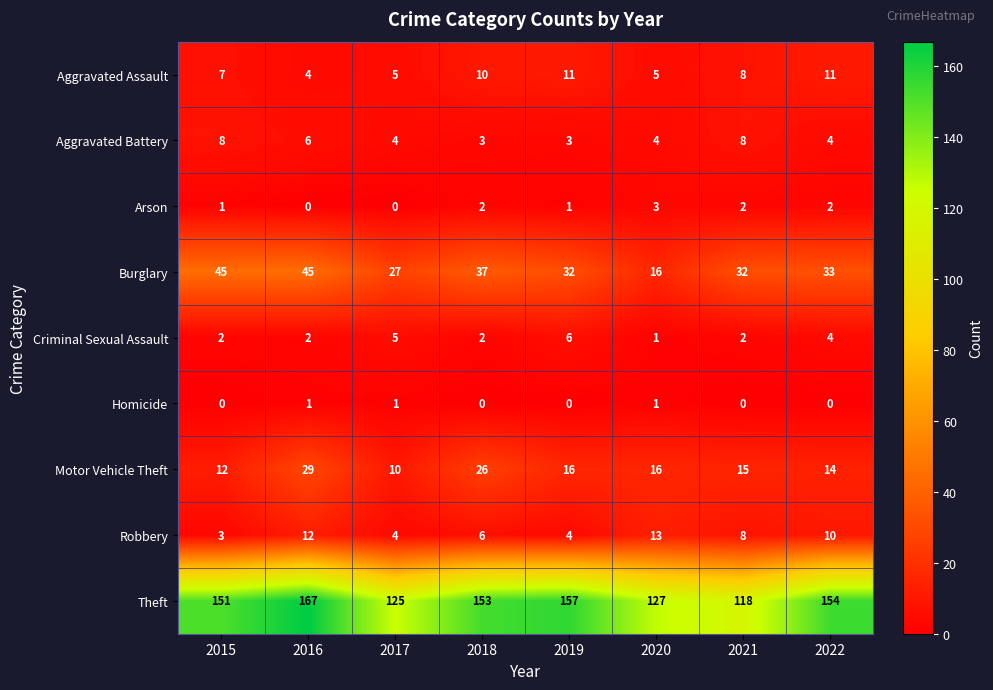

Which label corresponds to the largest value in the chart?

2016